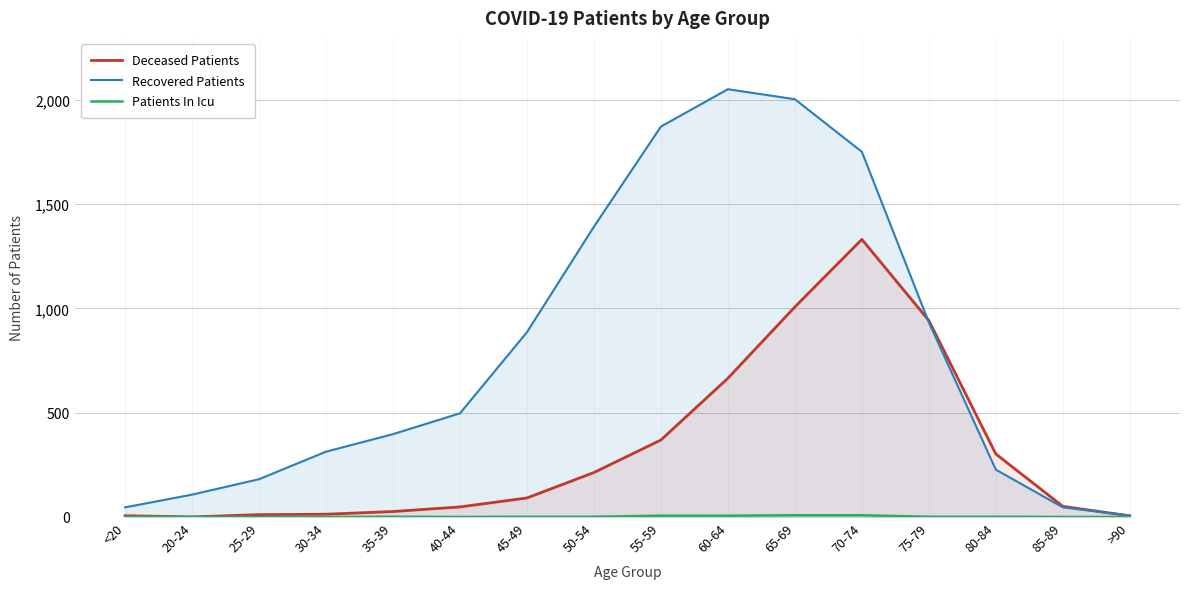

List the series in order of their peak value, lowest first.

Patients In Icu, Deceased Patients, Recovered Patients